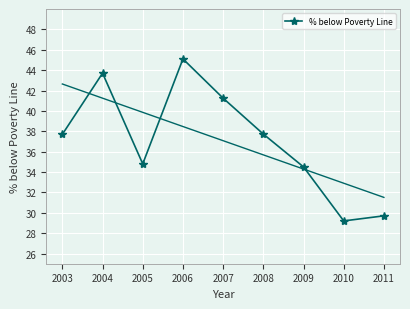

What is the value of the % below Poverty Line point at the 5th from the left?

41.2